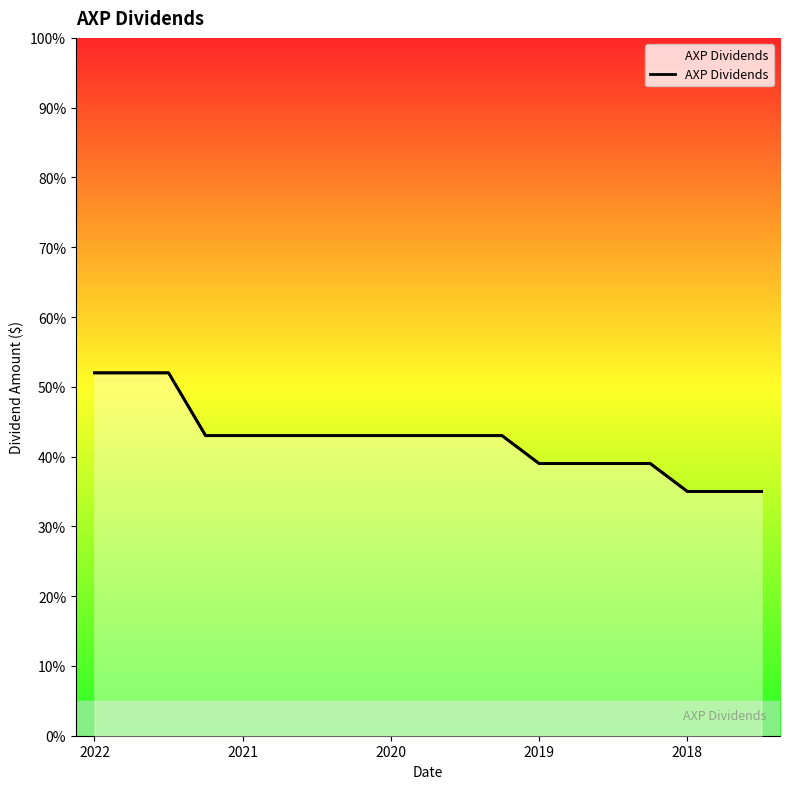

Which has a higher value, 2022 or 11?

2022